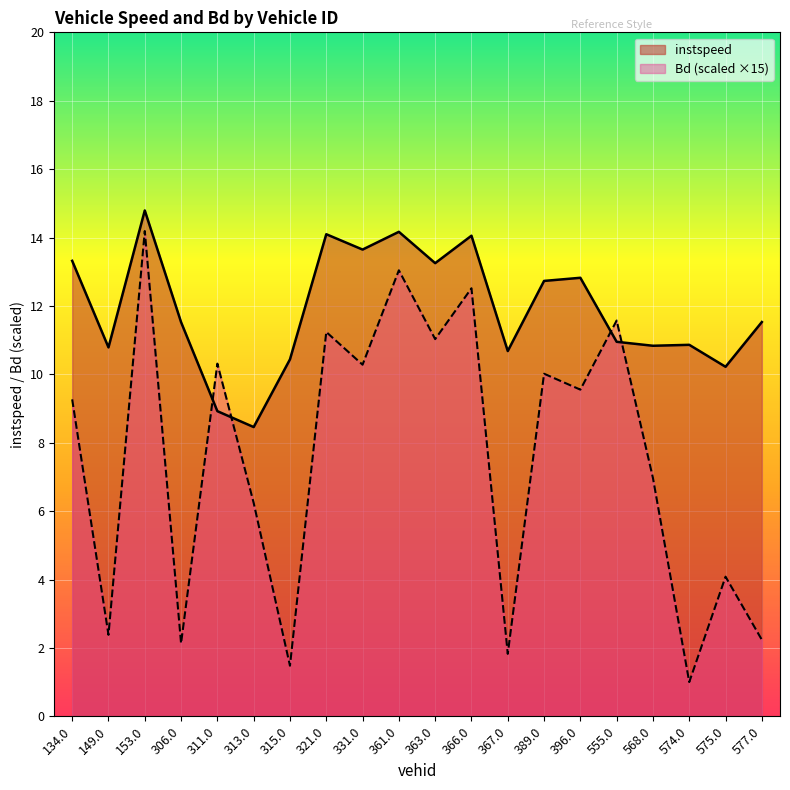

Rank the series at 363.0 from lowest to highest value.

Bd (scaled ×15), instspeed